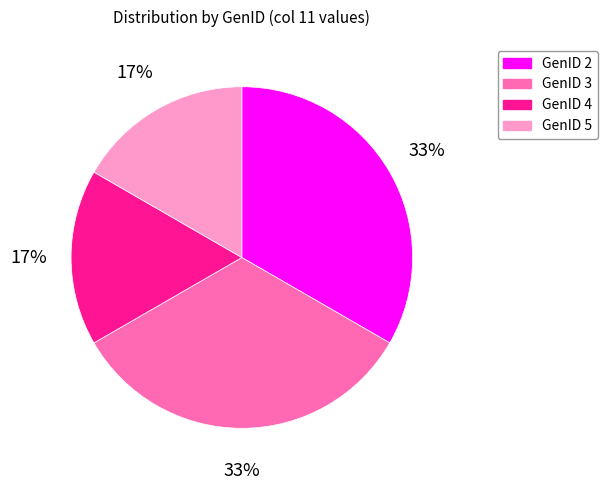

Does GenID 5 account for over 50% of the chart?

No